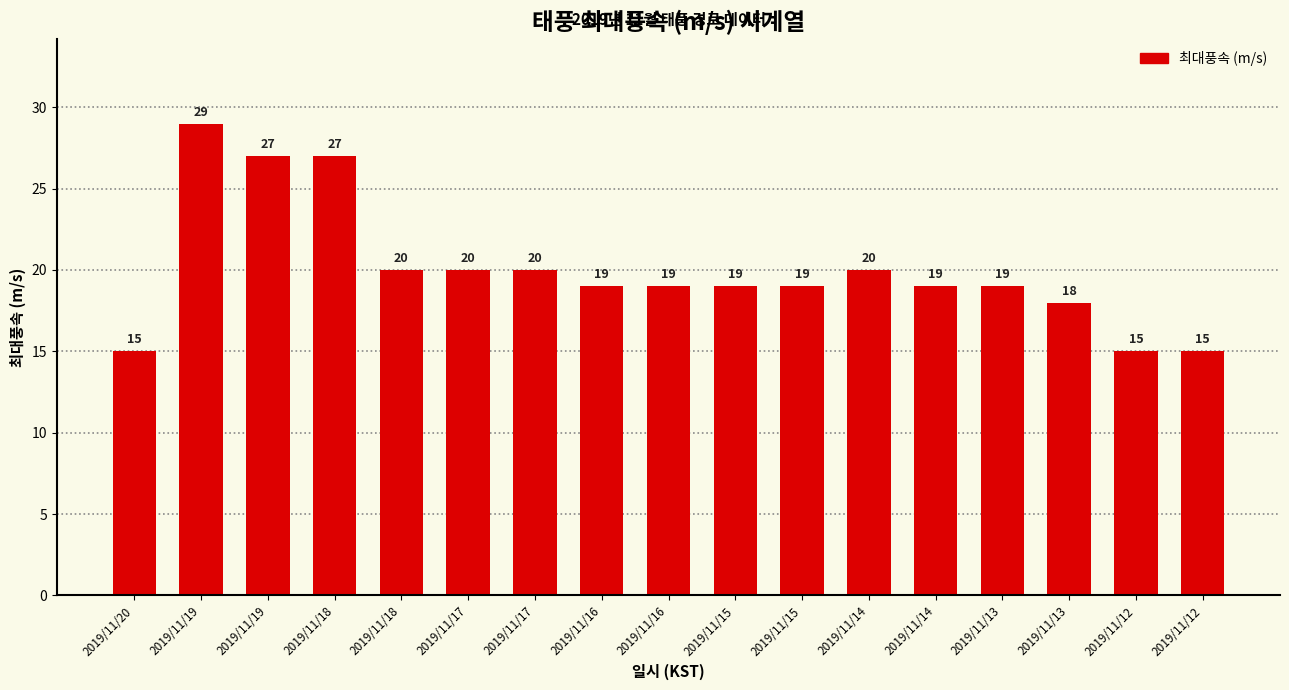

The value at 2019/11/20 is 6. True or false?

False